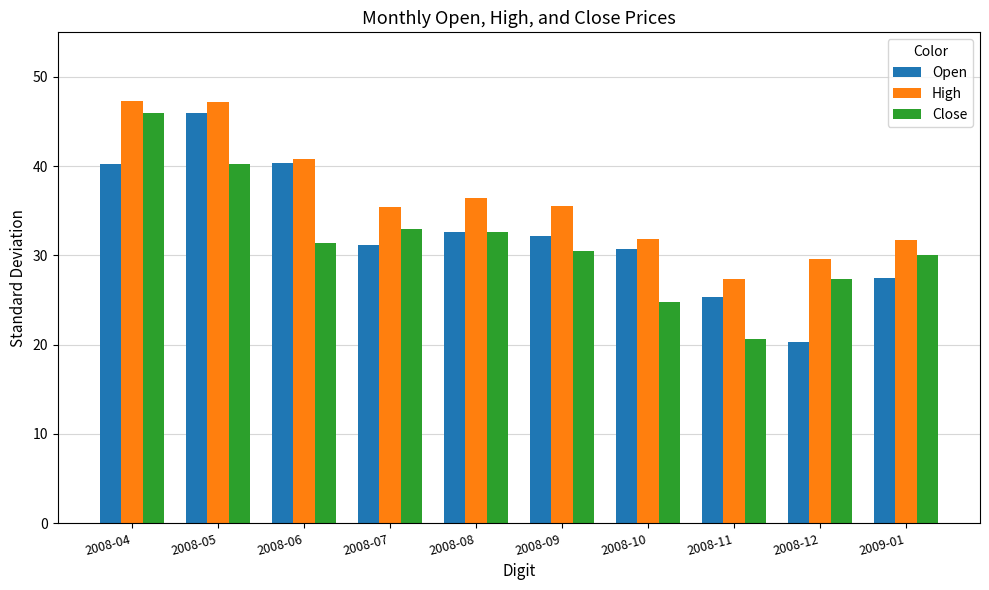

What is the sum of all High values?

363.4